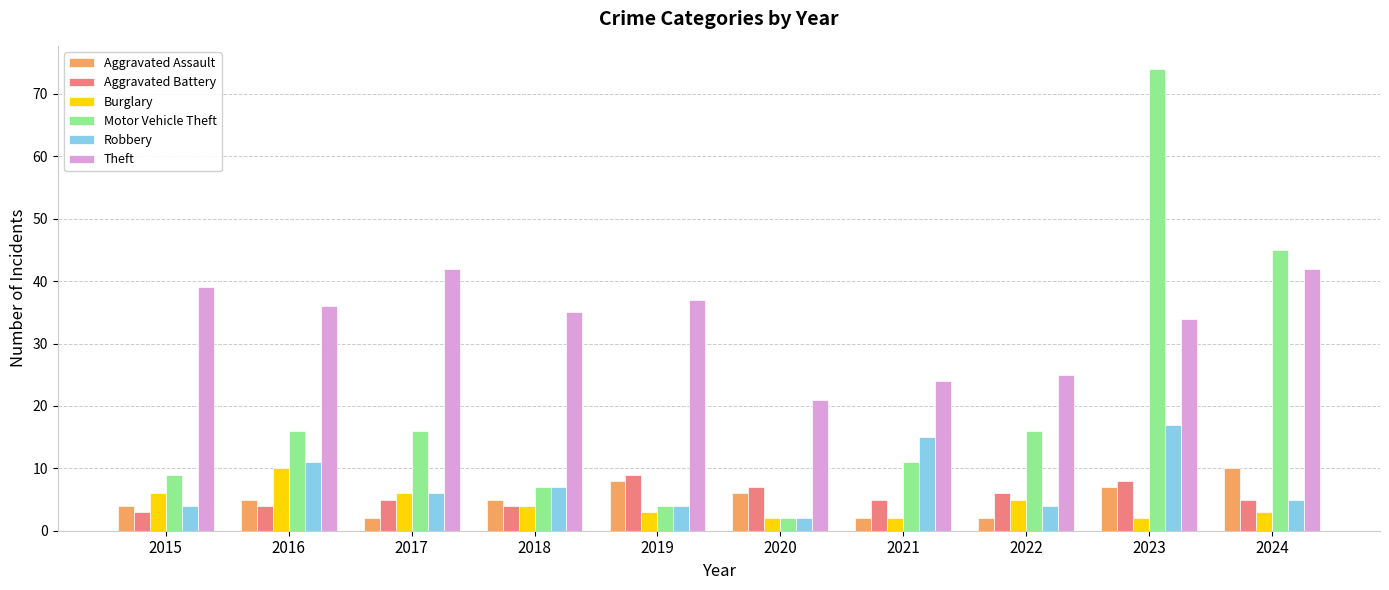

What is the total value across all series at 2023?

142